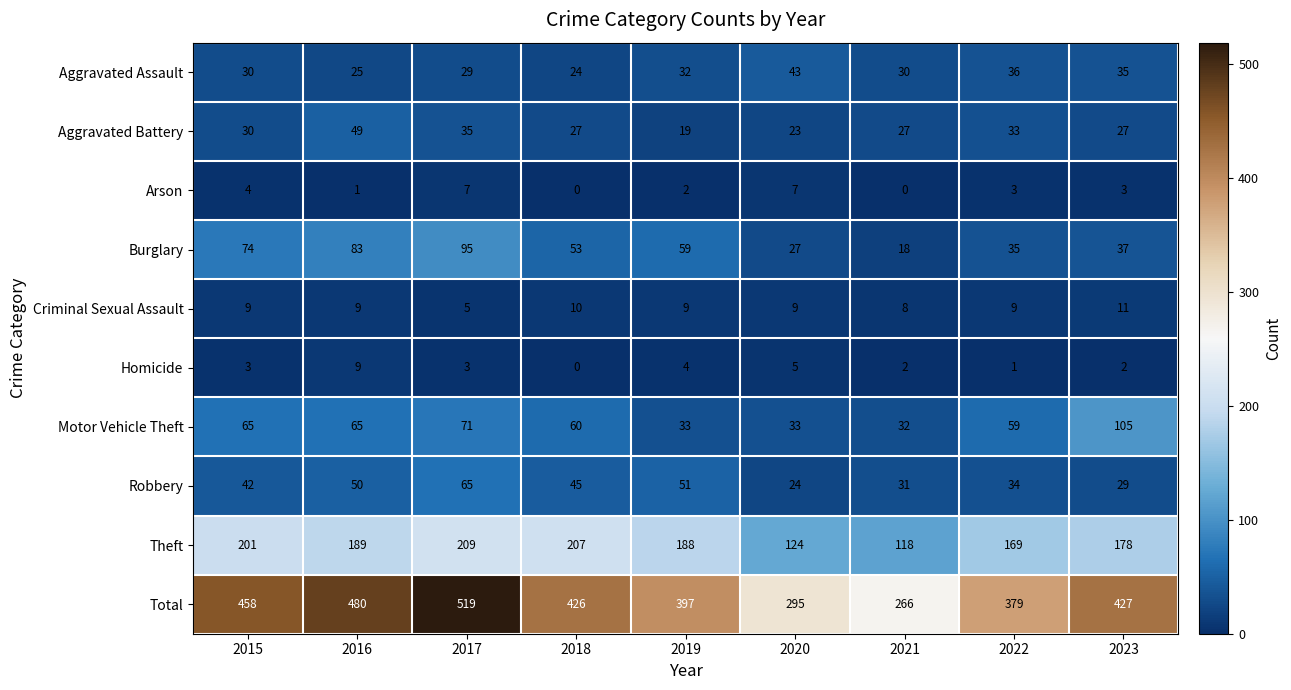

How many categories are shown in the chart?

9